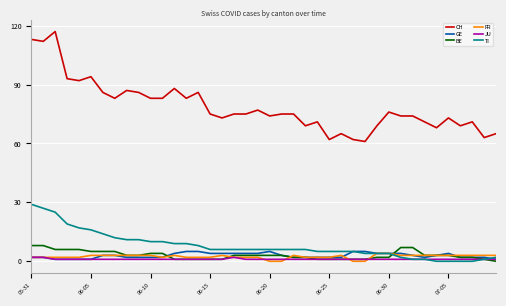

What is the sum of all TI values?

320